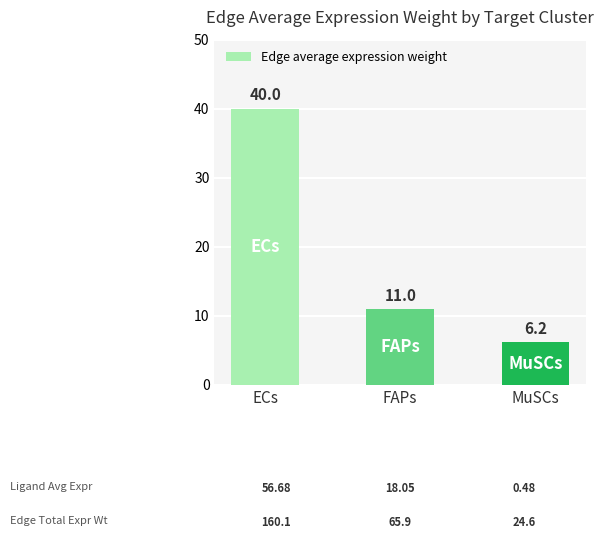

Which category has the lowest value across all series?

MuSCs